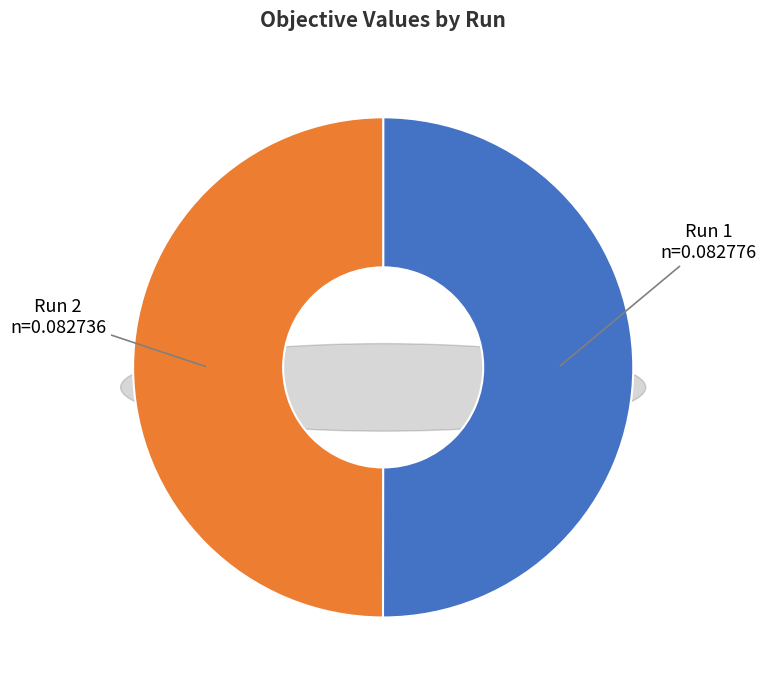

To the nearest percent, what percentage of the pie is Run 1?

50%